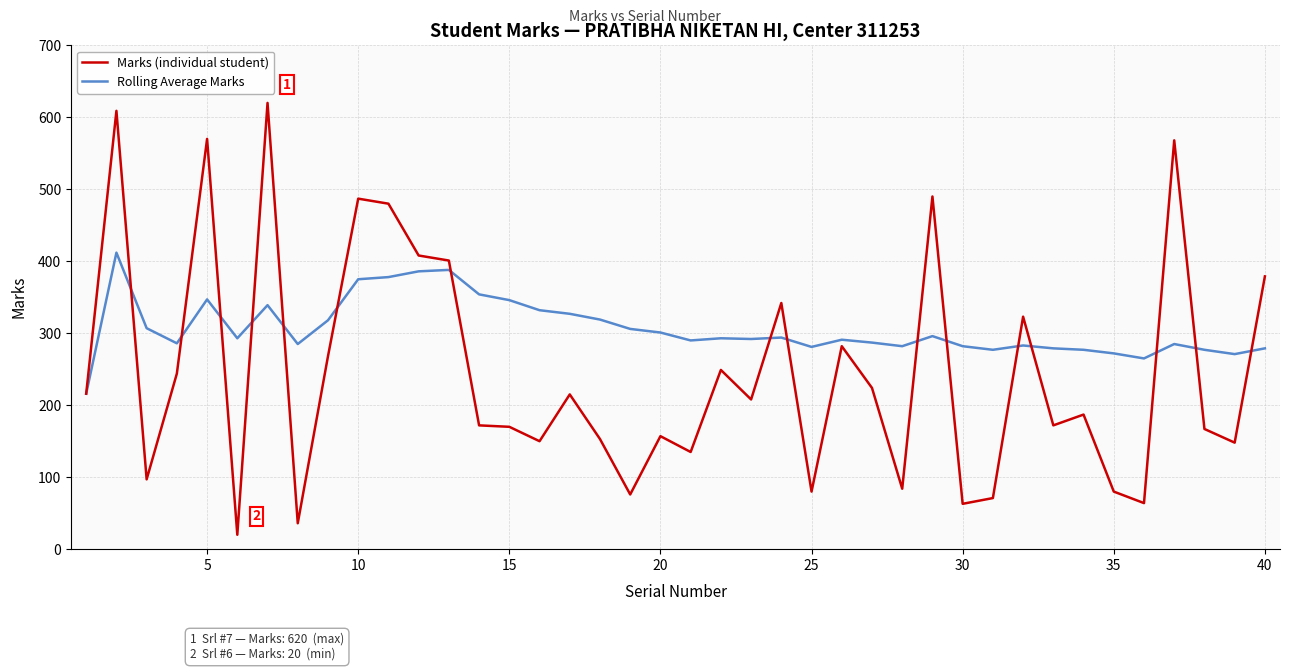

Which series ends up on top after the final intersection of Rolling Average Marks and Marks (individual student)?

Marks (individual student)